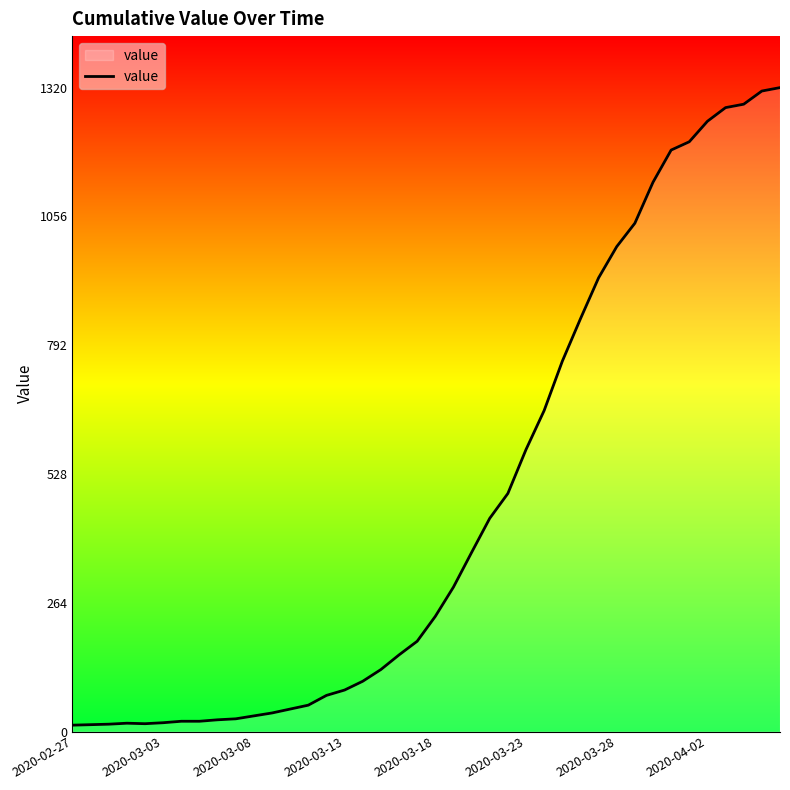

What is the difference between the maximum and minimum values?

1307